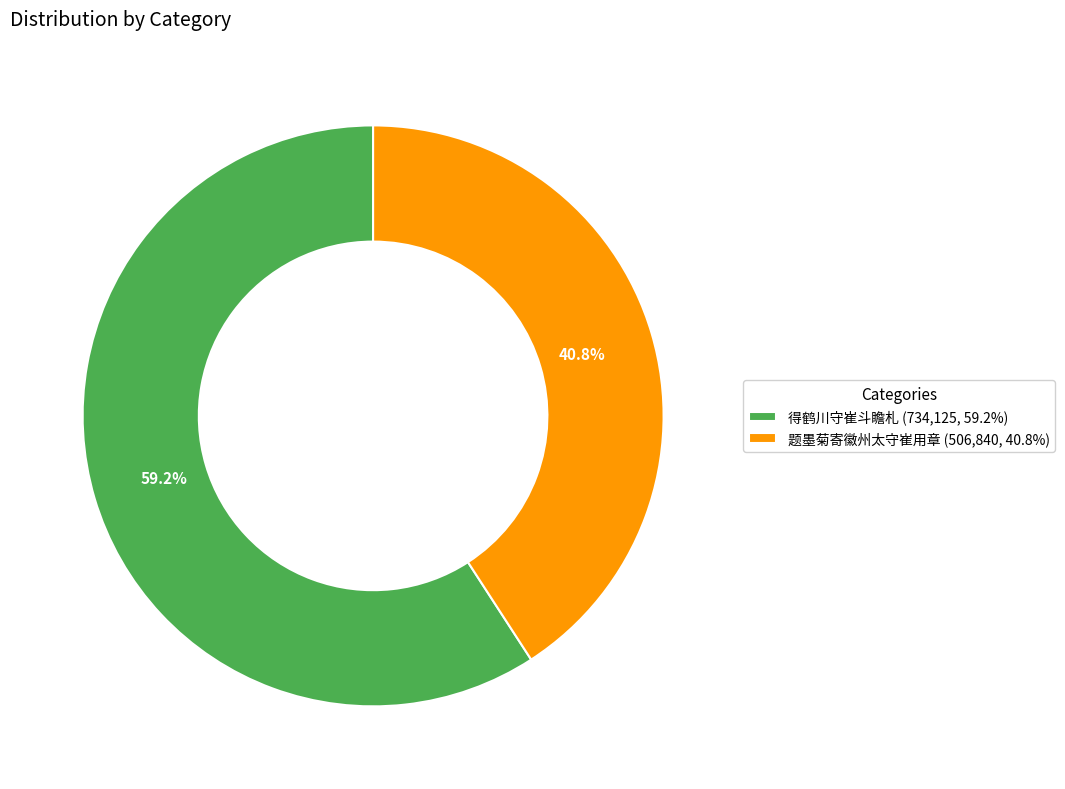

Which slice is the smallest?

题墨菊寄徽州太守崔用章